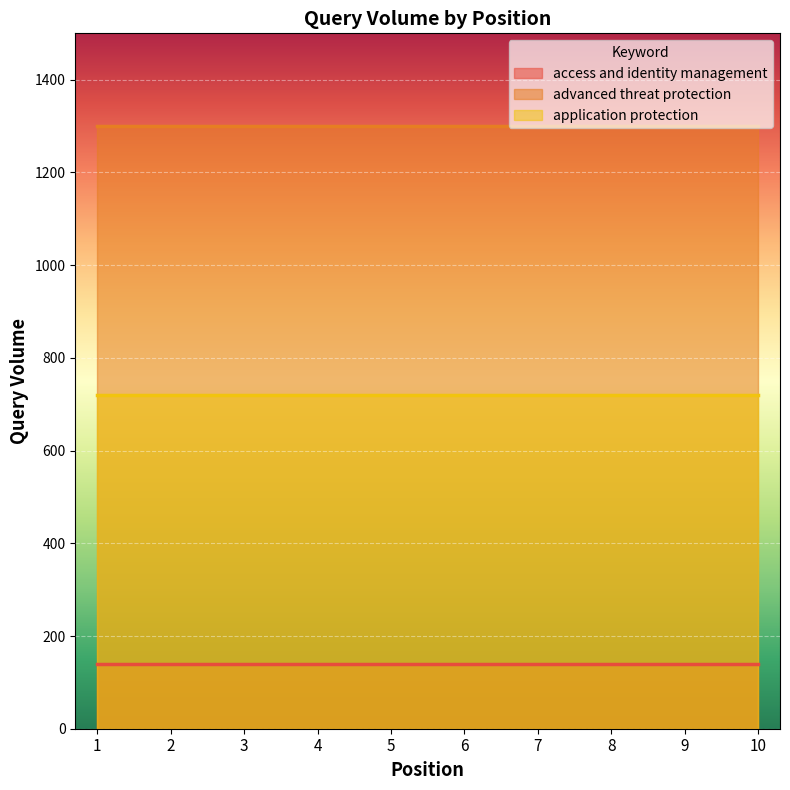

Does the chart display data point markers on the line(s)?

No